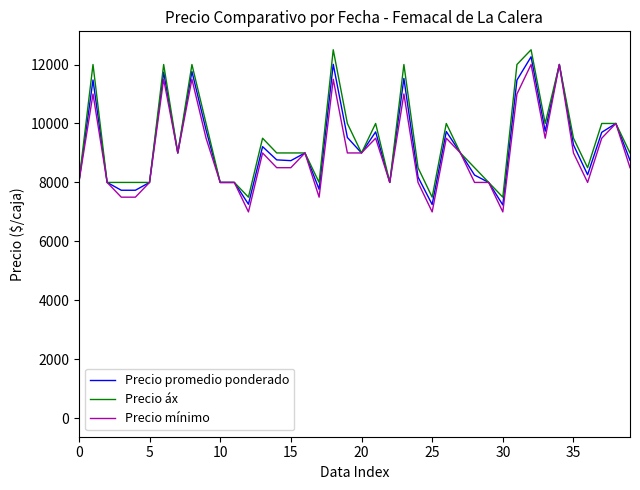

True or false: Precio mínimo has a value of 4726 at 30.

False